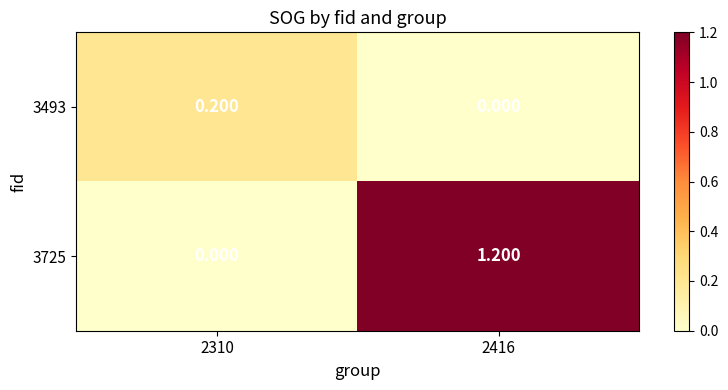

Is the value of 3493 at 2310 greater than the value of 3725 at 2416?

No